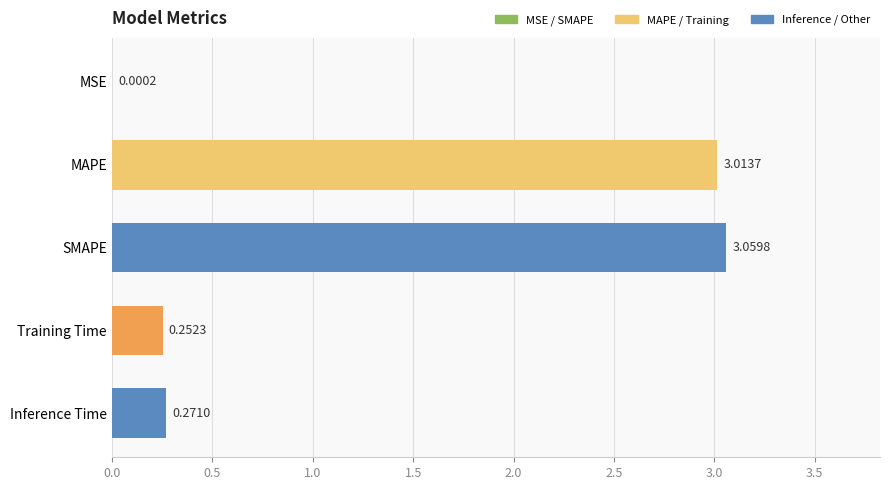

Which has a higher value, MAPE or MSE?

MAPE